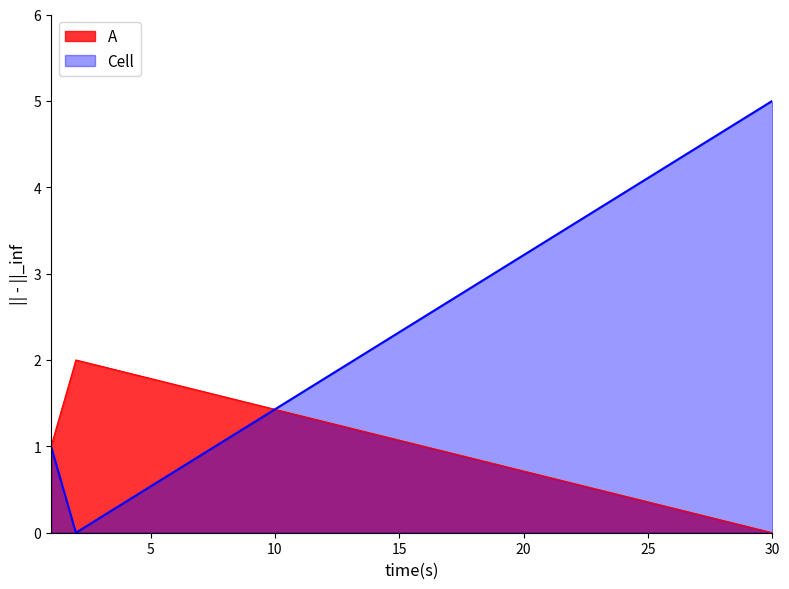

Reading left to right, what are all the values shown in this chart?

A: 1=1	2=2	30=0
Cell: 1=1	2=0	30=5